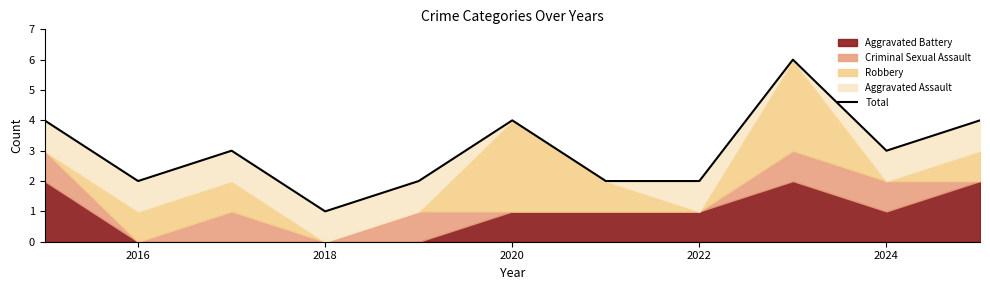

How many values exceed 3?

4